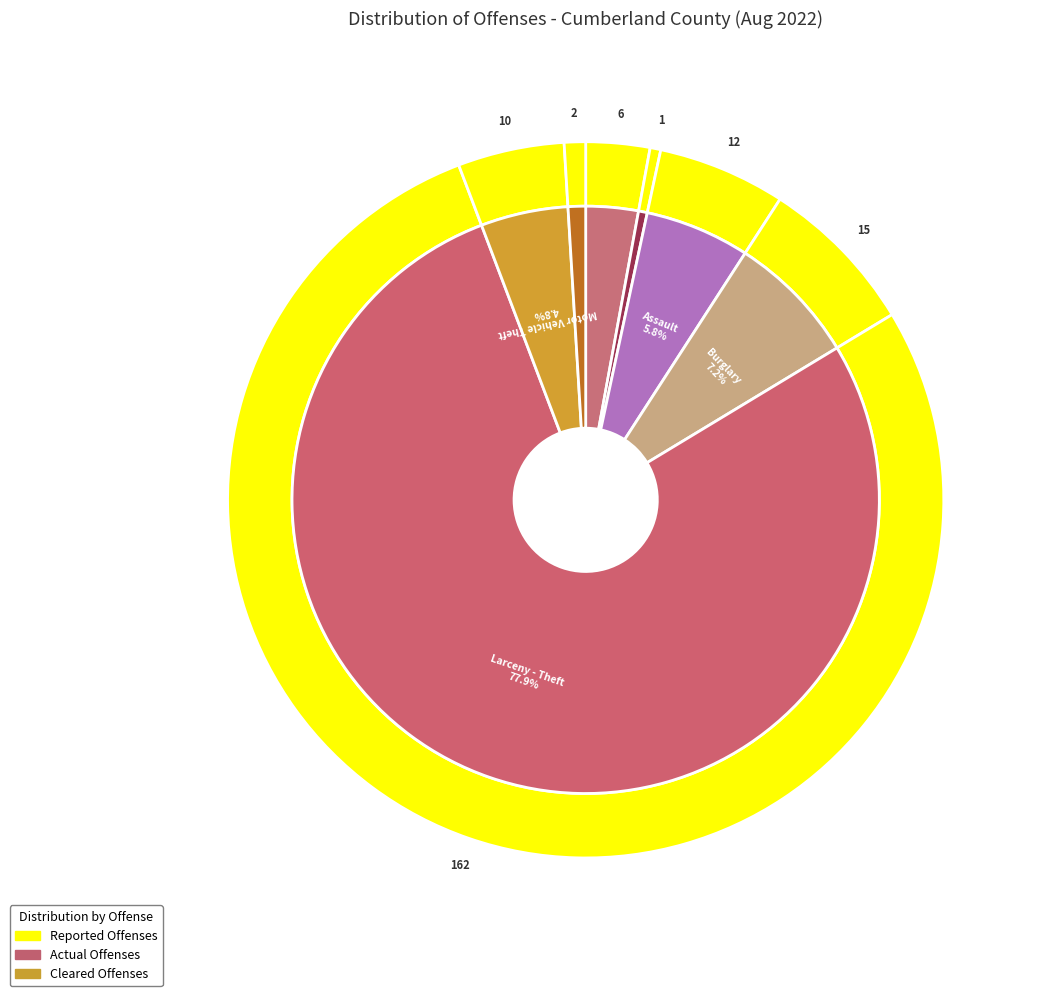

Which category has the biggest portion of the pie?

Larceny - Theft